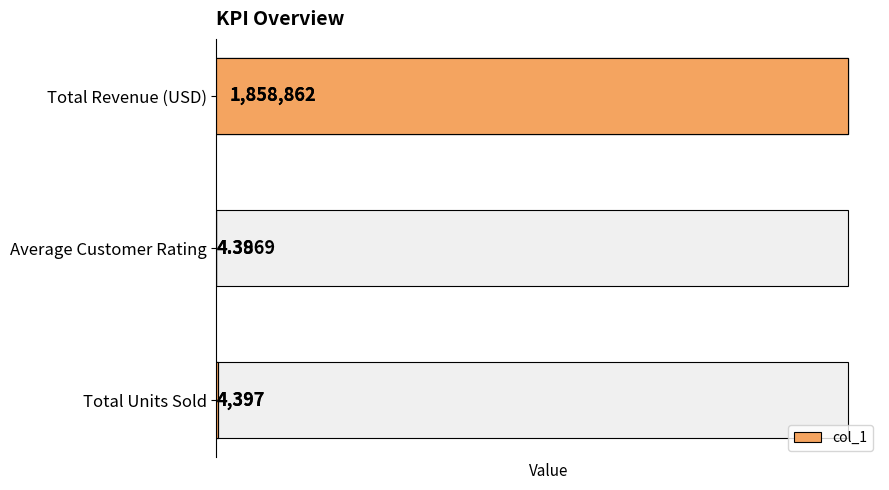

What is the maximum value shown in the chart?

1858862.0